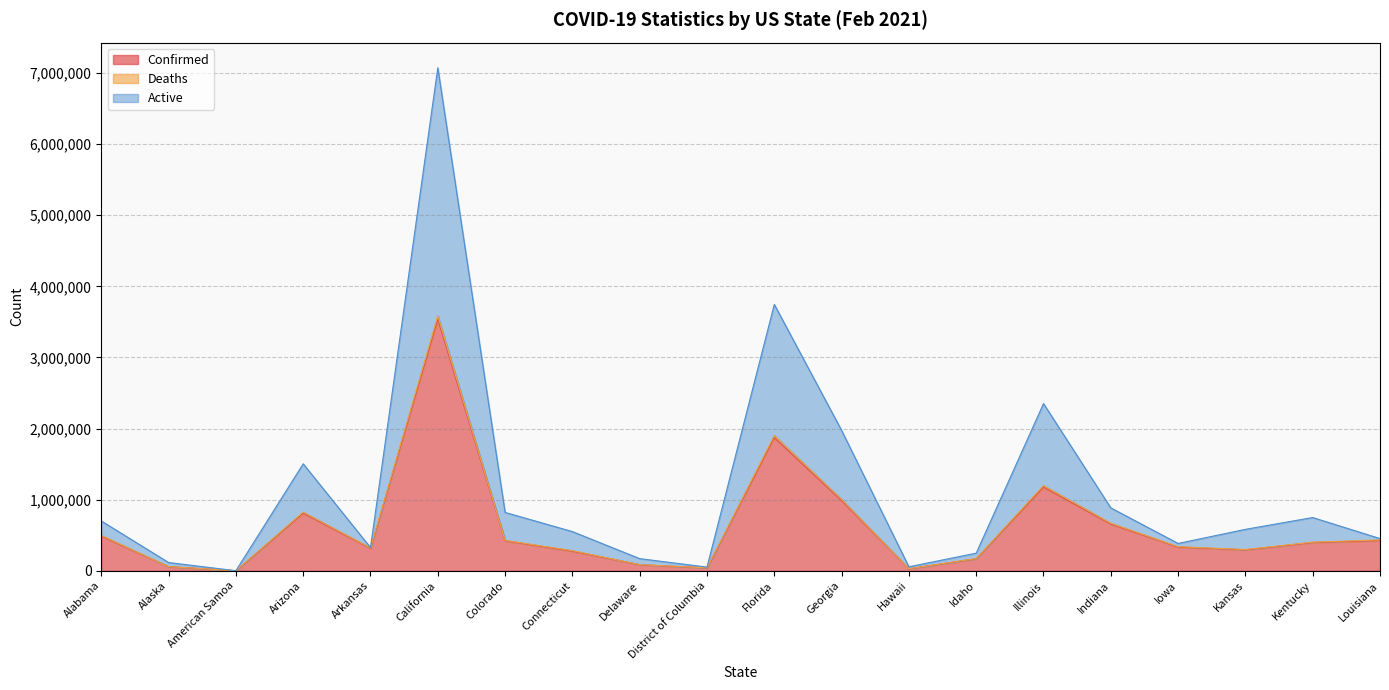

Does the chart display data point markers on the line(s)?

No